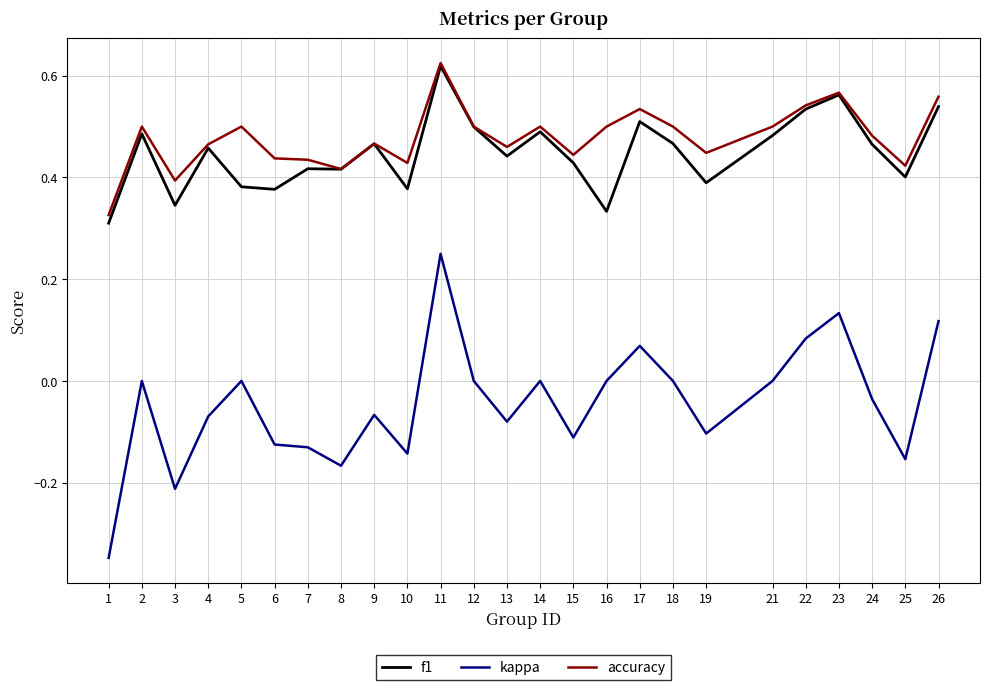

How many lines are shown in the chart?

3